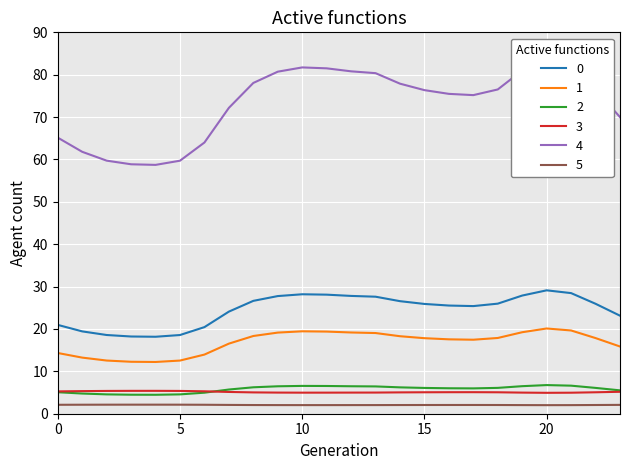

List the series in order of their peak value, highest first.

4, 0, 1, 2, 3, 5